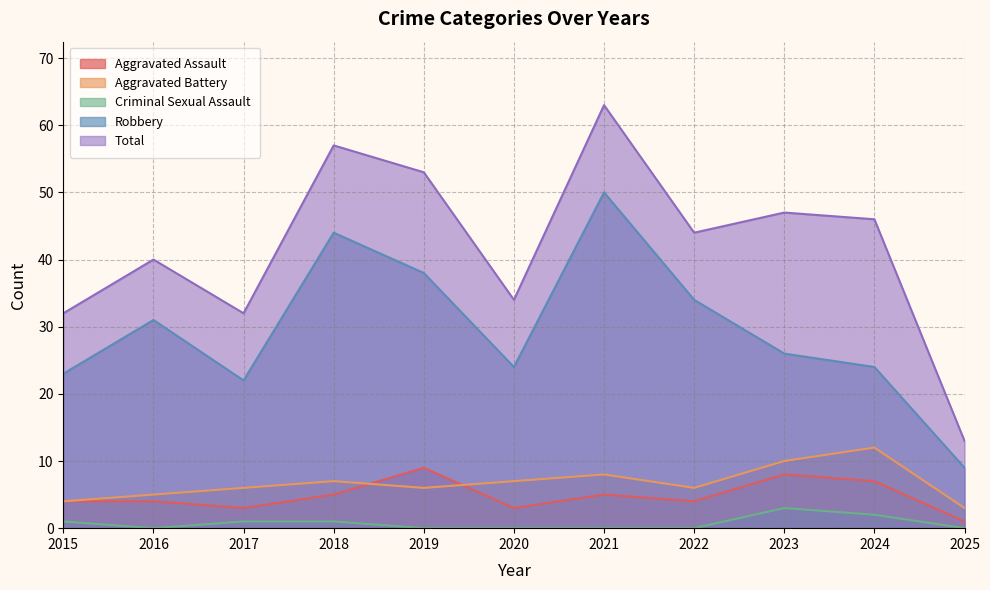

How many data points in Aggravated Battery are less than 6?

3